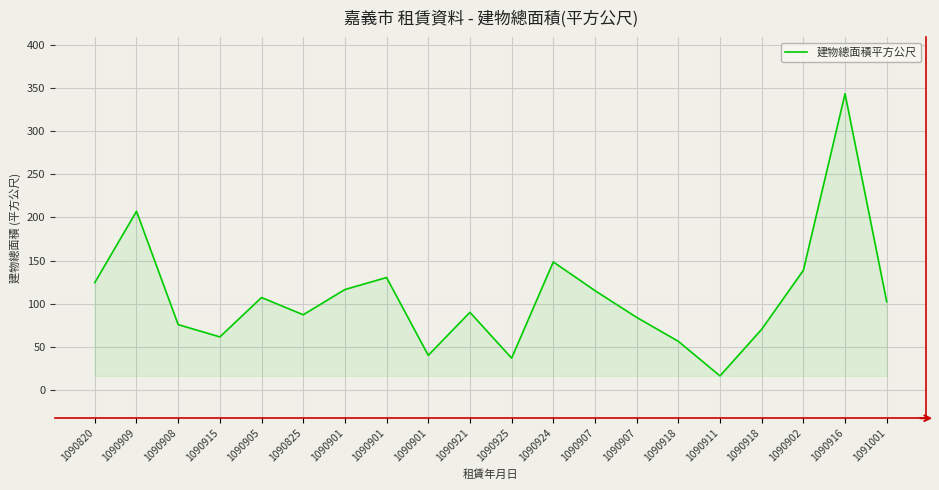

What is the average value?

107.8